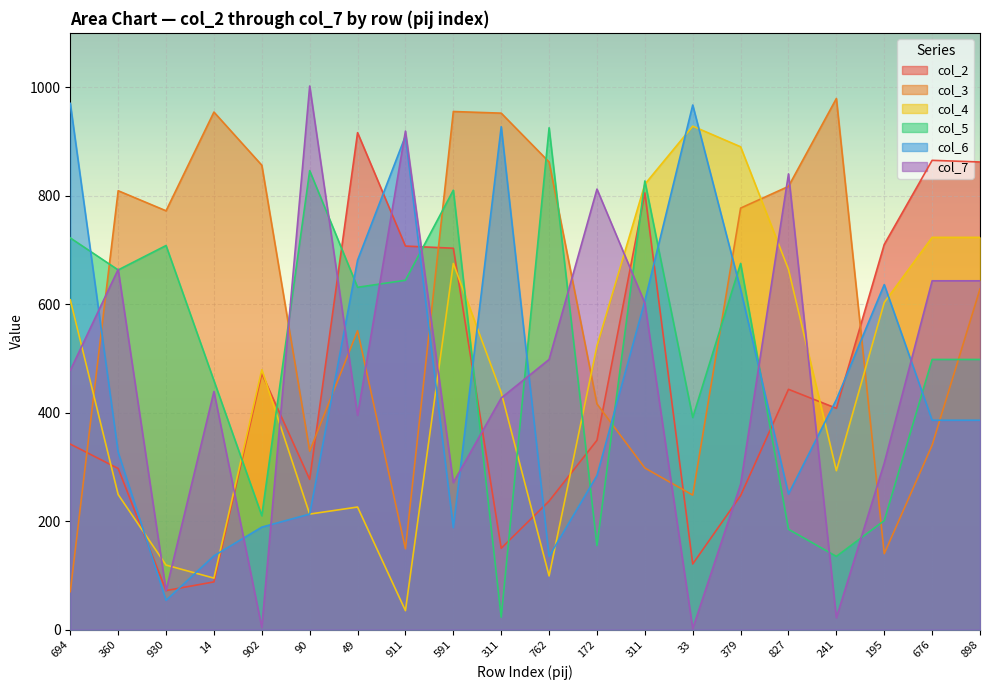

Which series changed the most between 49 and 172?

col_2